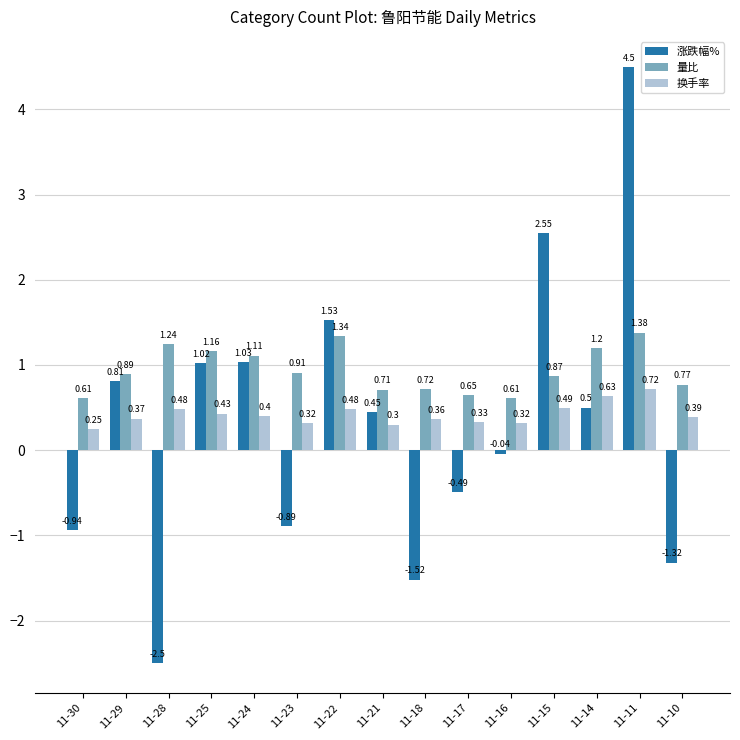

How many data points does each series have?

15